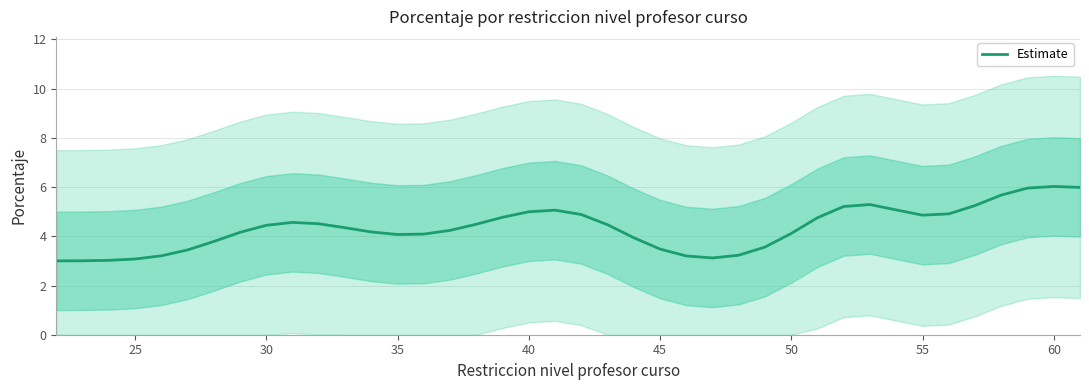

What is the lowest value of the Estimate series?

3.0